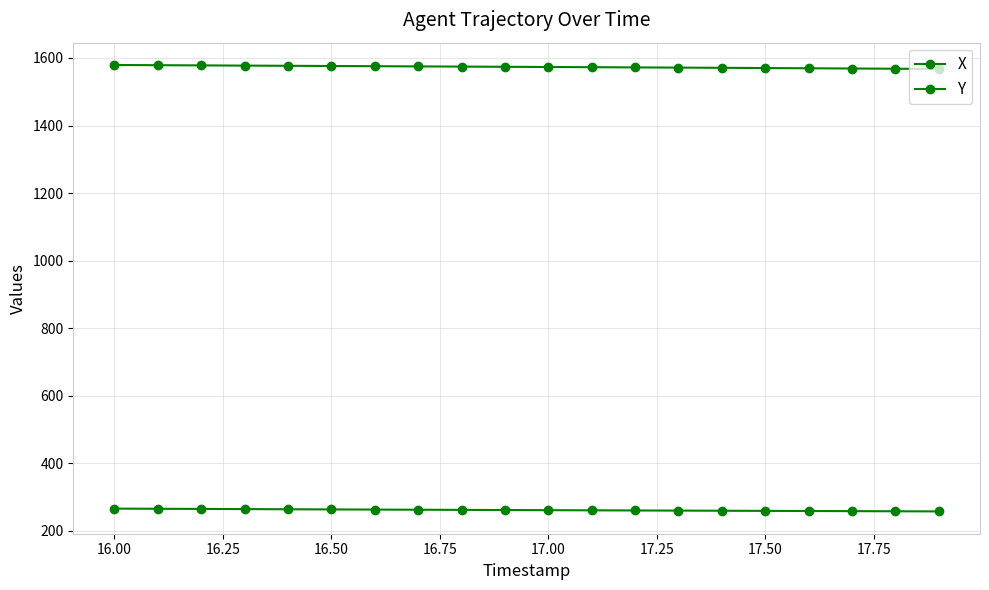

How many lines are shown in the chart?

2